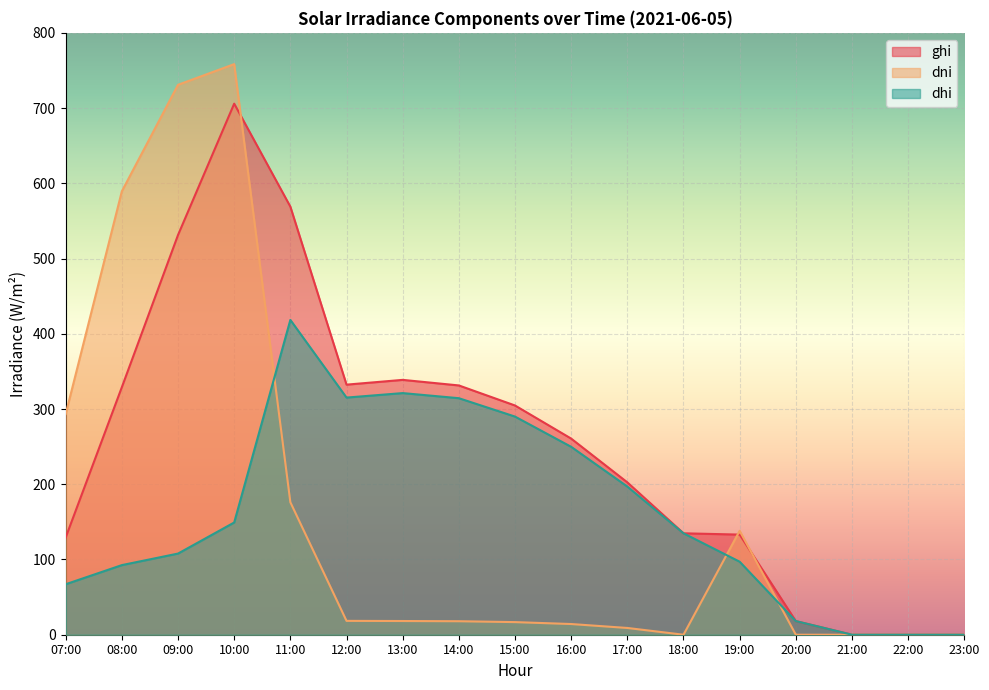

What is the approximate value of dhi at 14:00?

314.4